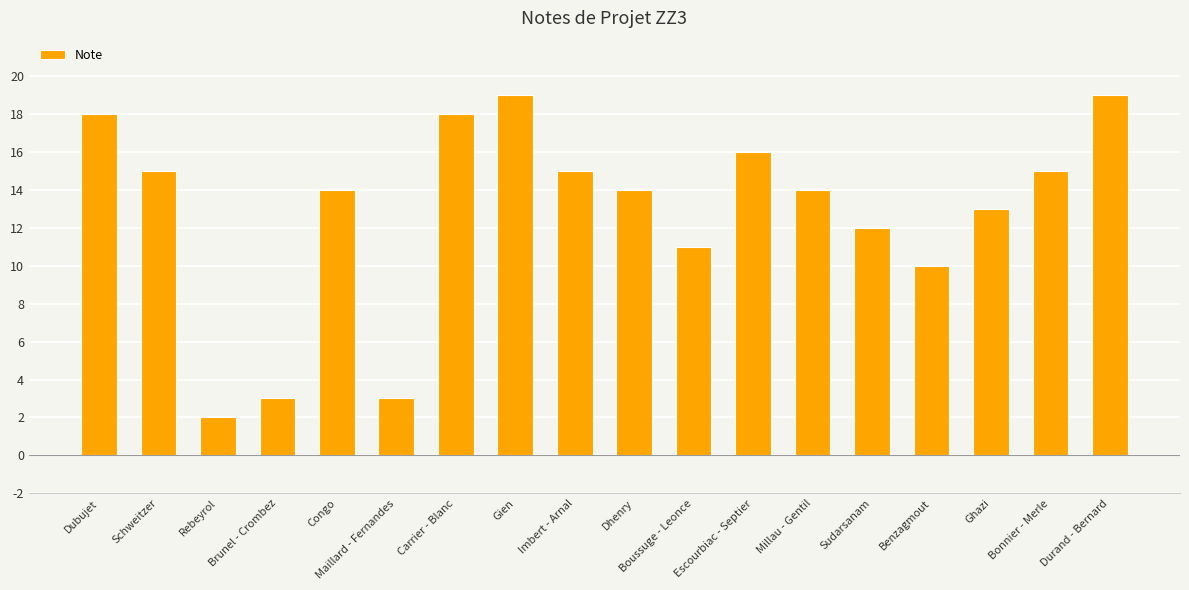

Between Imbert - Arnal and Maillard - Fernandes, which is larger?

Imbert - Arnal